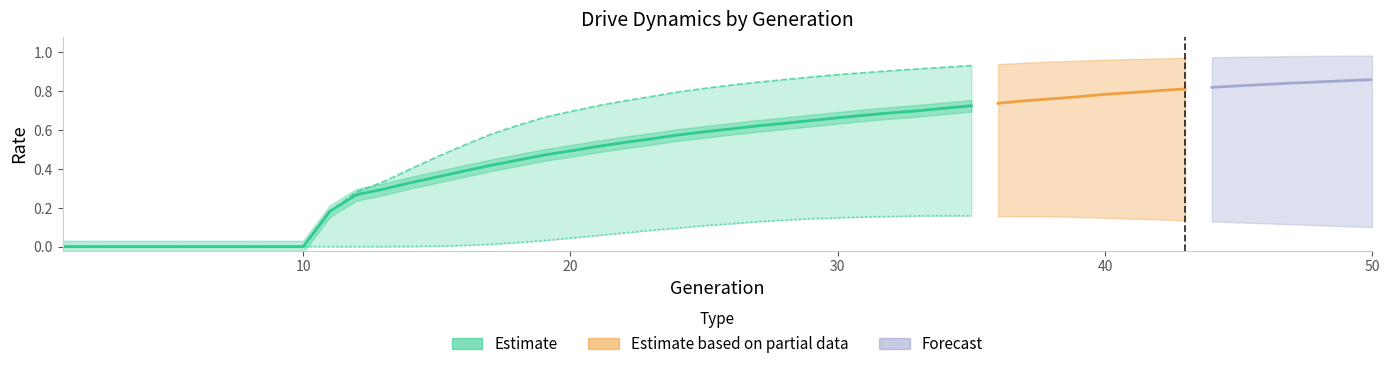

What is the difference between the maximum and minimum values?

0.7